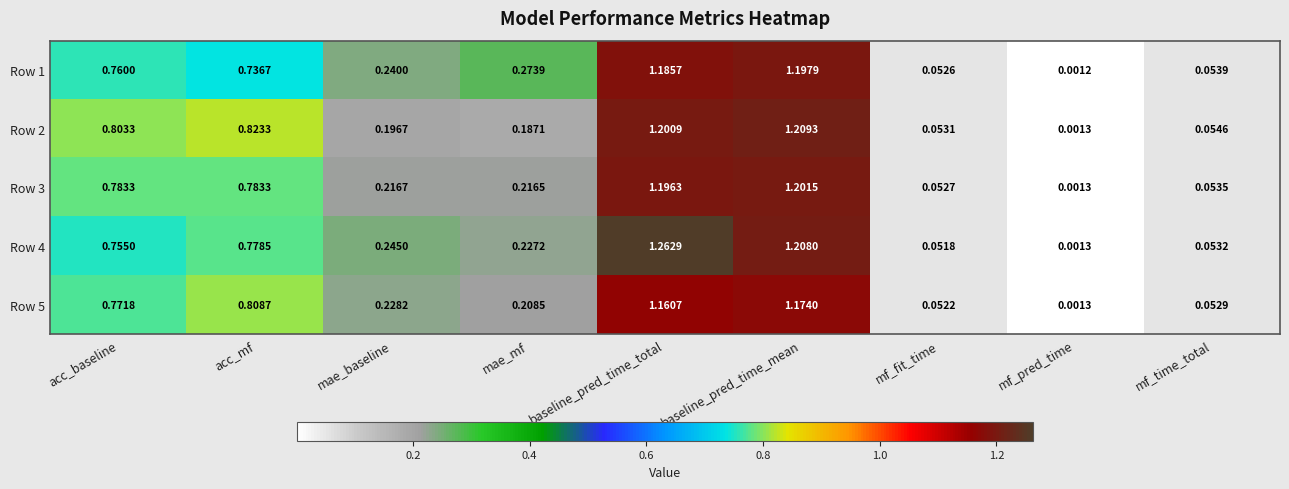

At which label is Row 1 closest to 0?

mf_pred_time